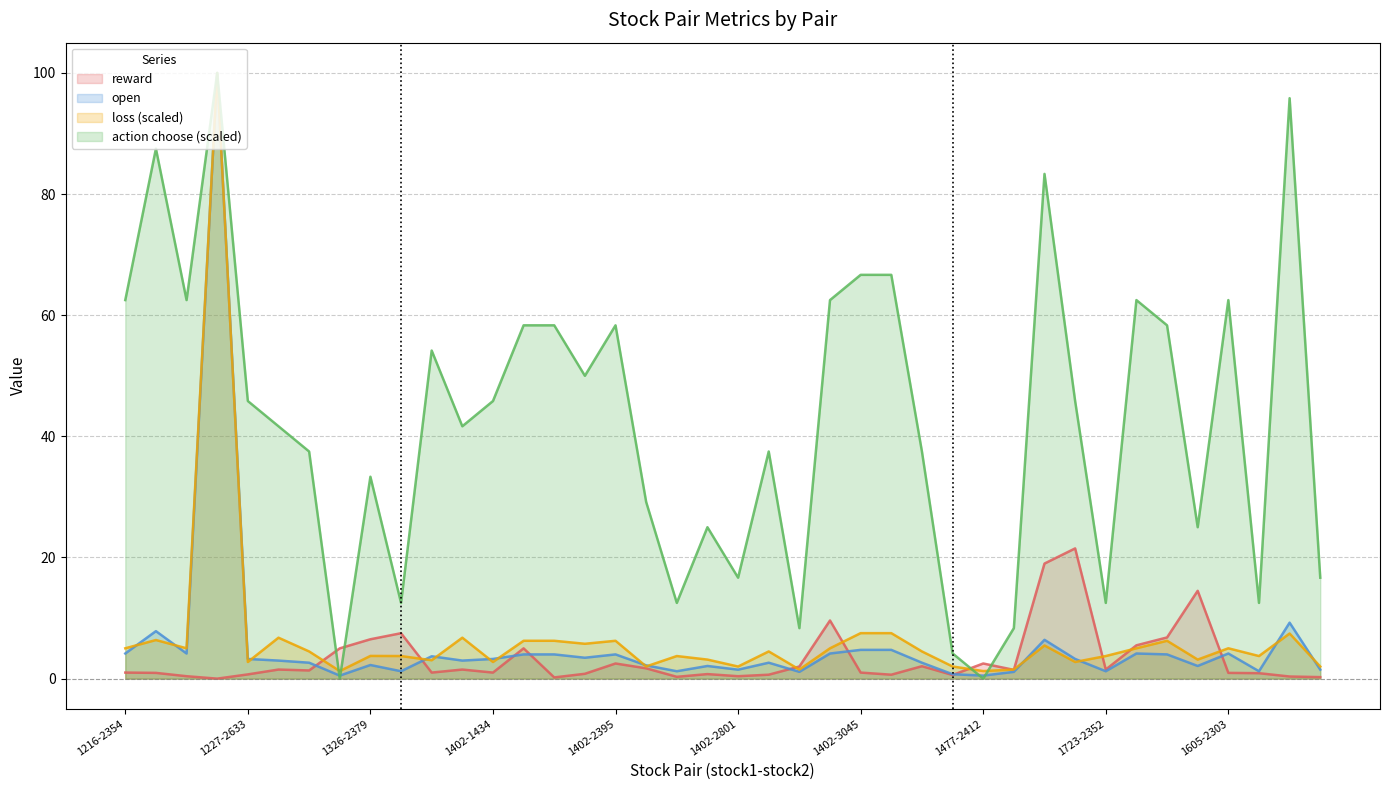

Rank the series at 1723-2345 from lowest to highest value.

loss, open, reward, action choose